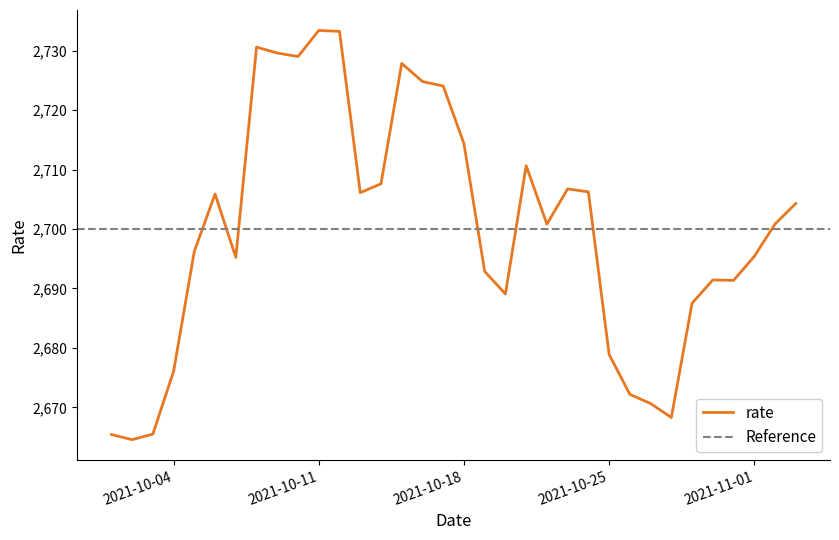

What value does the data have at 2021-10-14?

2707.6